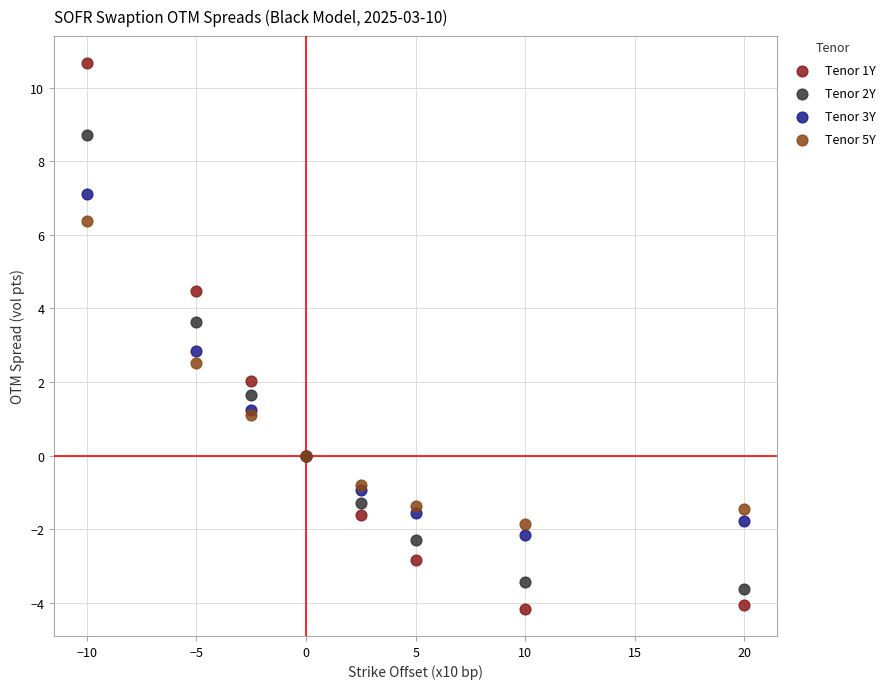

What is the X range (max minus min) for the scatter plot?

30.0